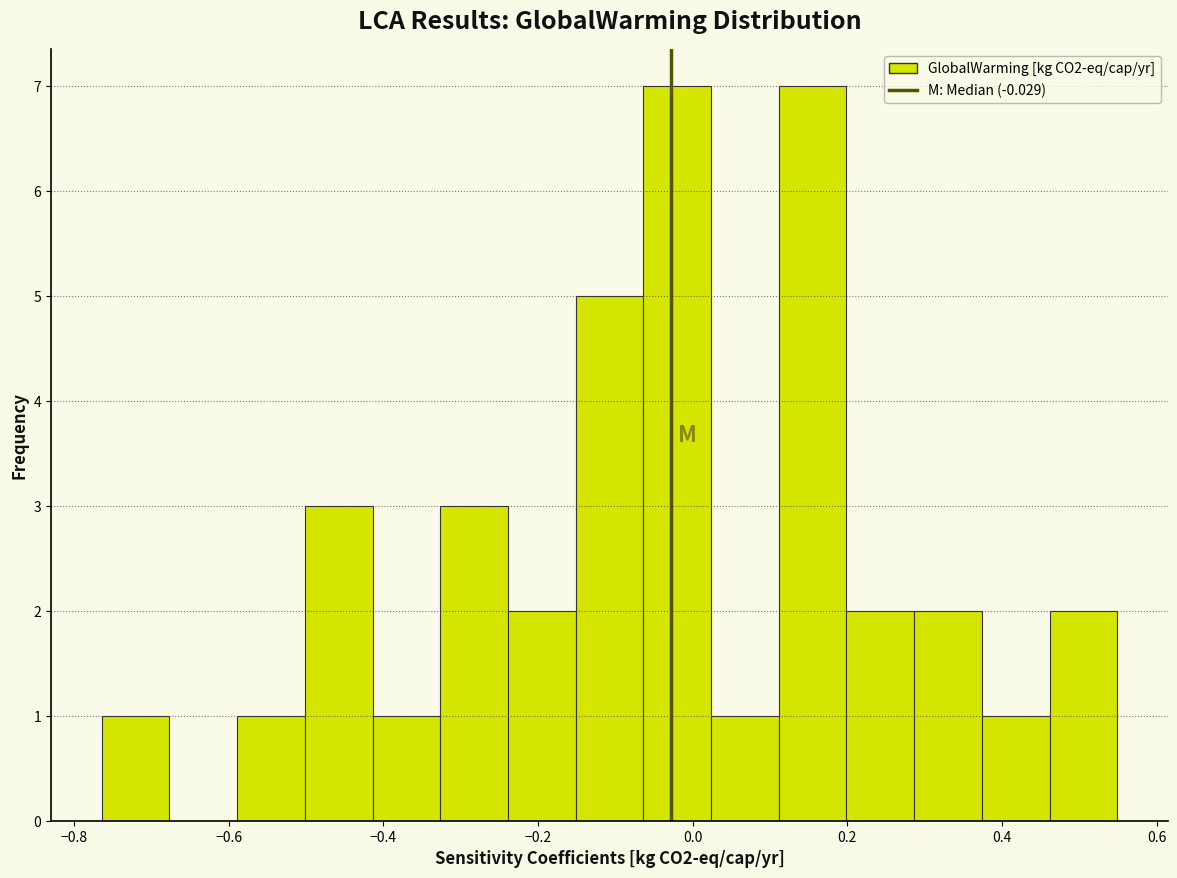

Reading left to right, transcribe this chart: for each bar, give the range it covers on the x-axis and its height. Neither the bar edges nor the heights are printed on the chart, so give them approximately, as read against the axes.

-0.76 to -0.68: 1
-0.68 to -0.58: 0
-0.58 to -0.50: 1
-0.50 to -0.42: 3
-0.42 to -0.32: 1
-0.32 to -0.24: 3
-0.24 to -0.16: 2
-0.16 to -0.06: 5
-0.06 to 0.02: 7
0.02 to 0.12: 1
0.12 to 0.20: 7
0.20 to 0.28: 2
0.28 to 0.38: 2
0.38 to 0.46: 1
0.46 to 0.54: 2